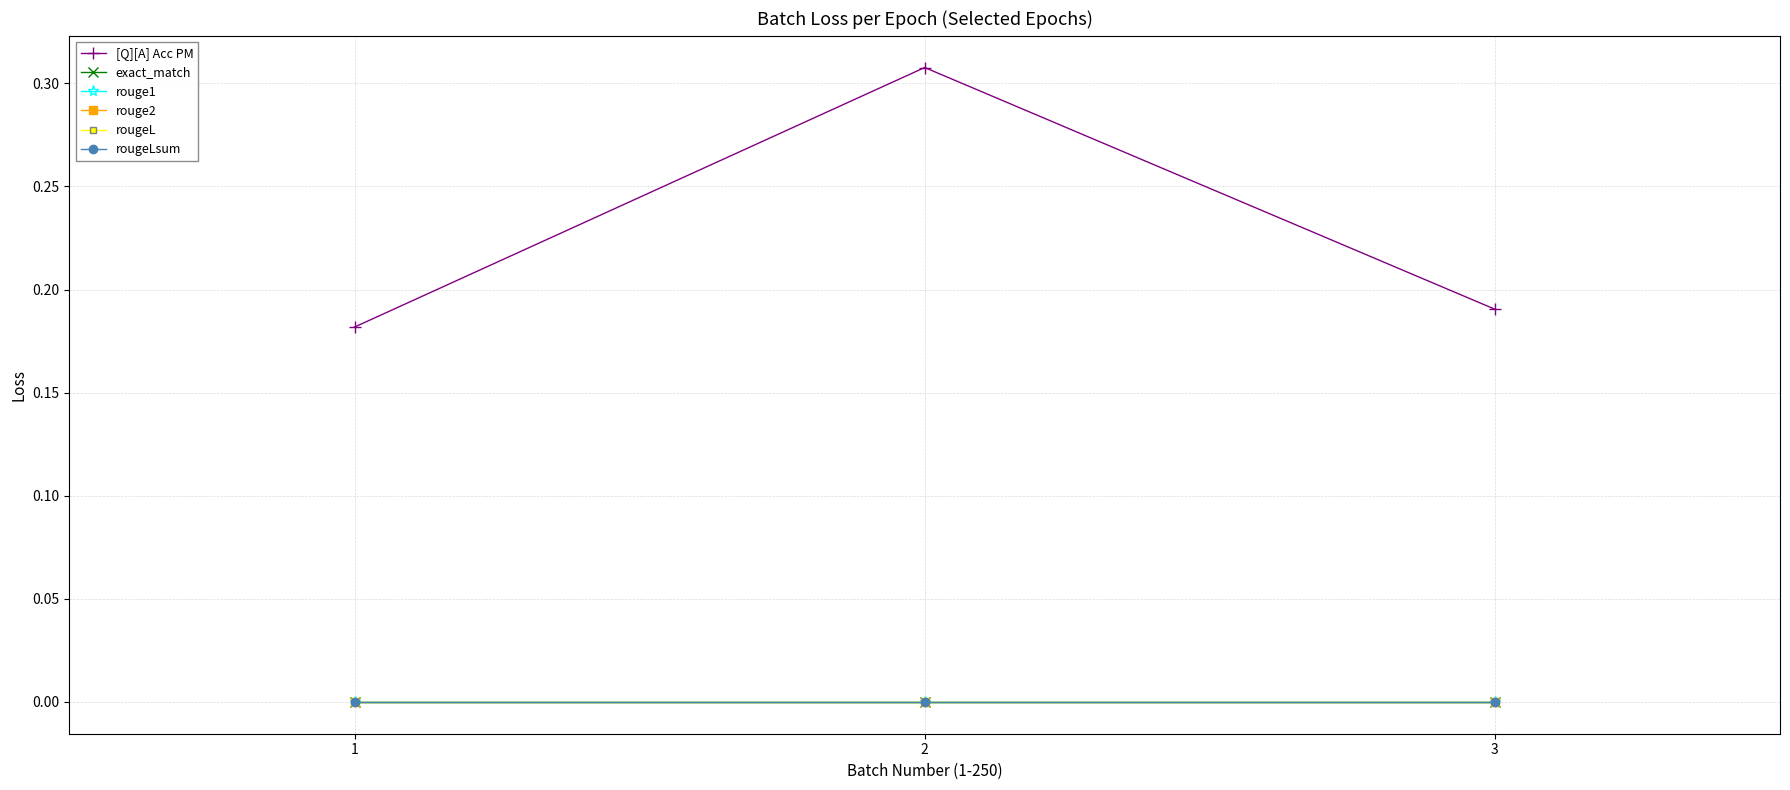

What is the greatest value displayed?

0.3